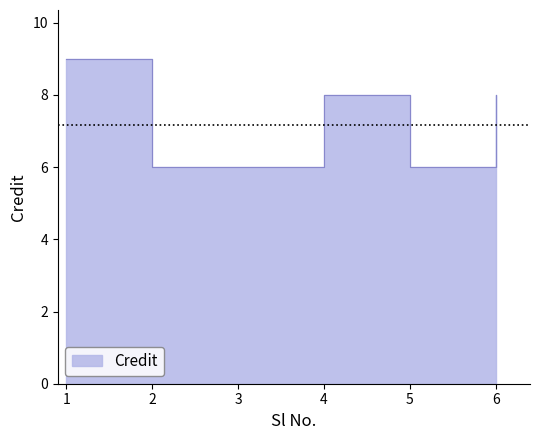

The chart shows a value of 10 at 2. True or false?

False